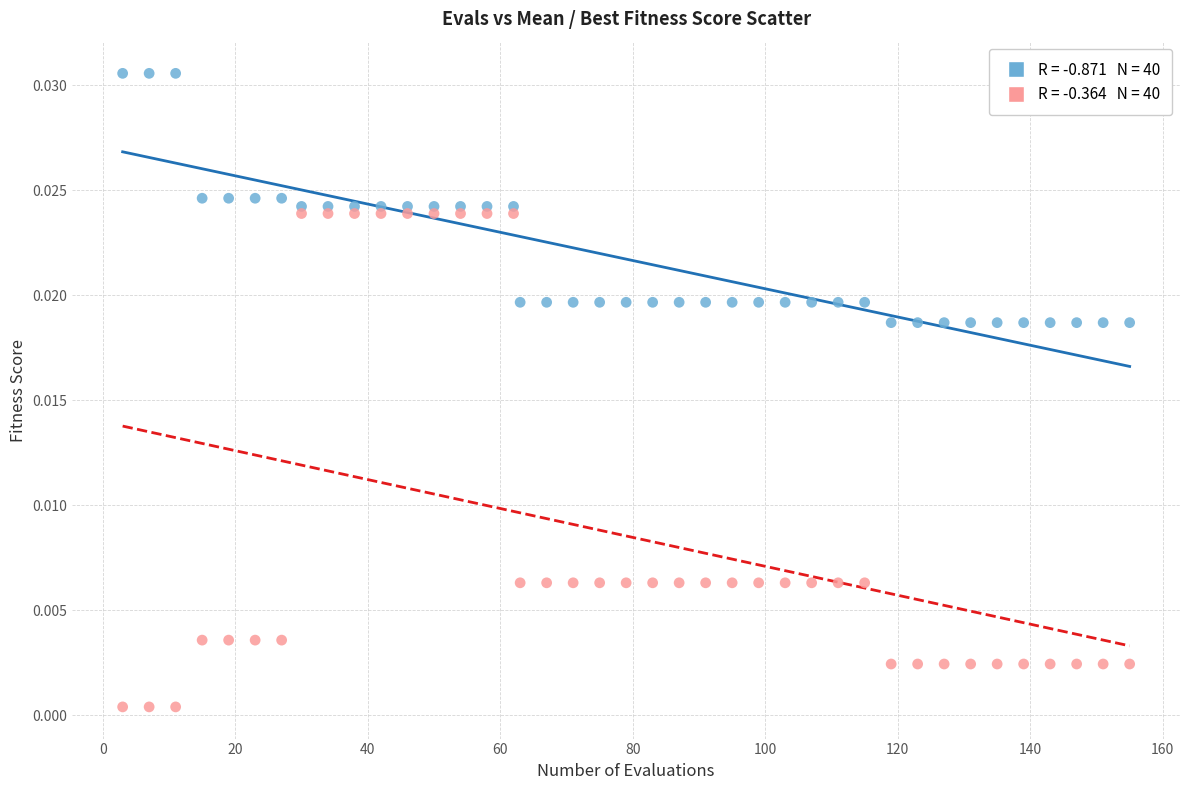

Across all data points, what is the range of X values (max minus min)?

152.0